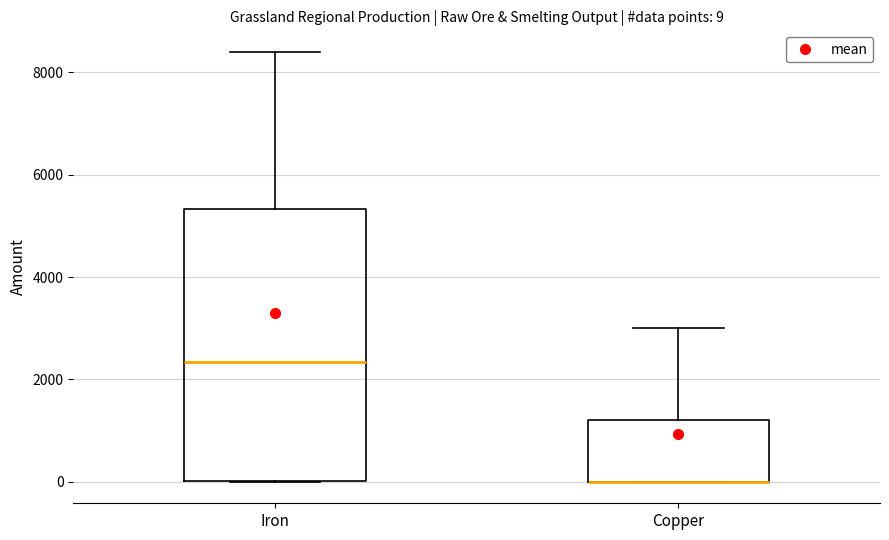

Comparing the boxes themselves (not the whiskers), which one is the tallest?

Iron